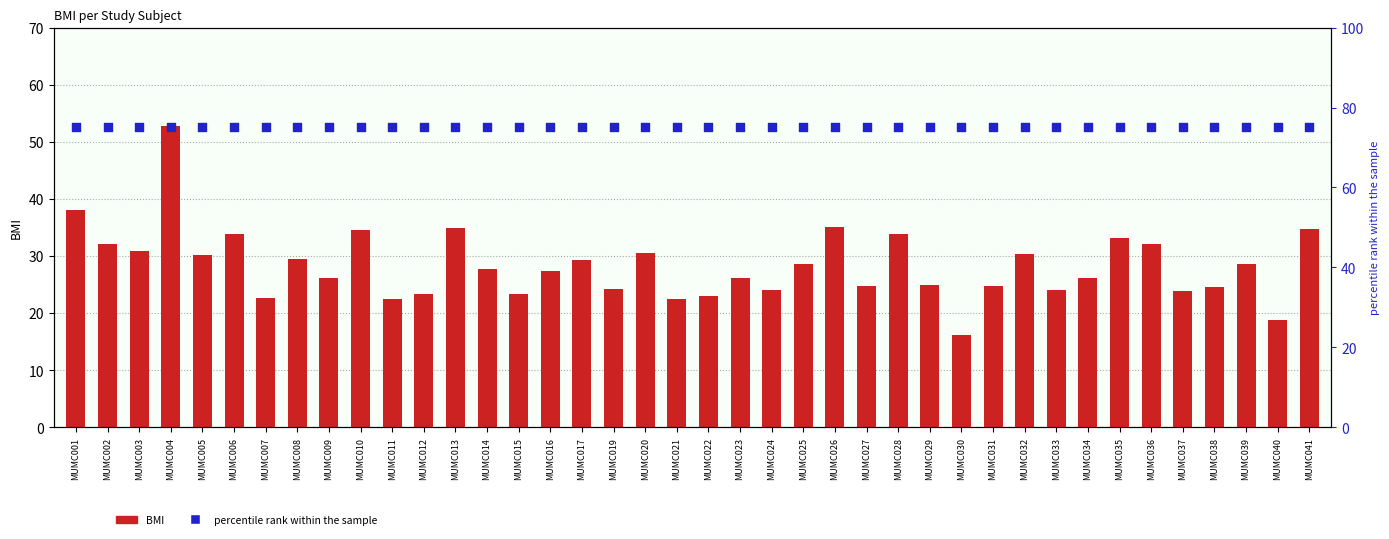

Is the value of BMI at MUMC020 greater than the value of percentile rank within the sample at MUMC001?

No